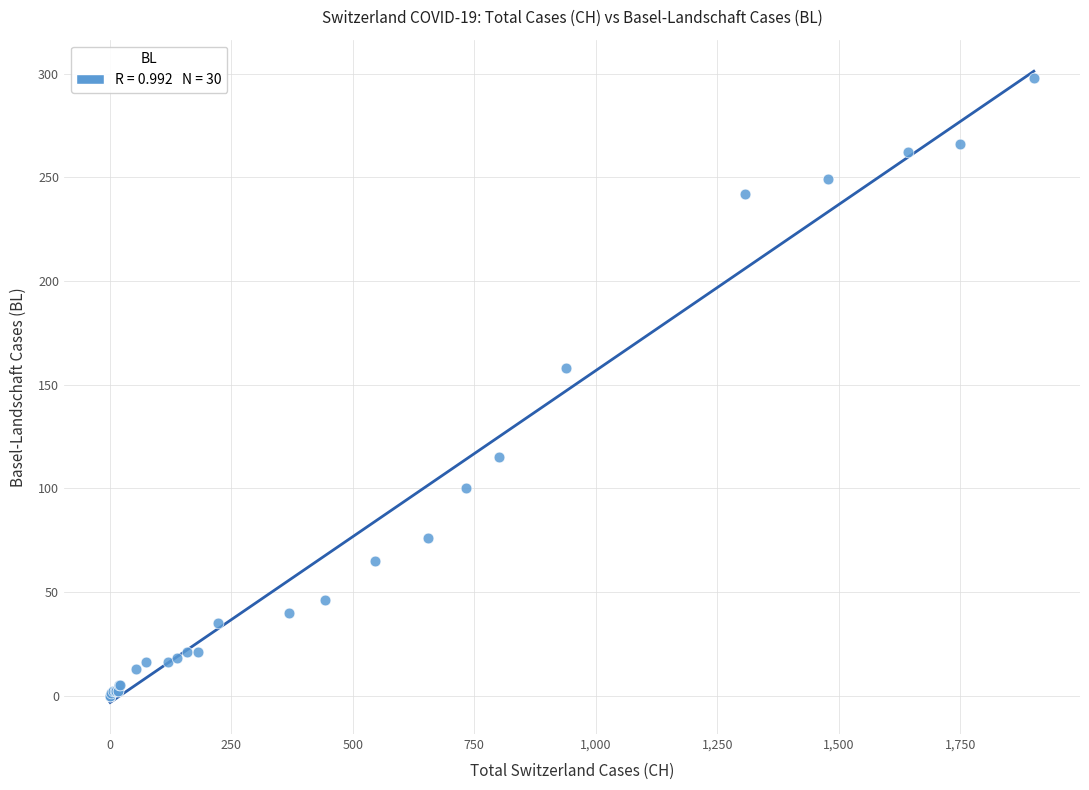

What Y value in the scatter plot is closest to 149?

158